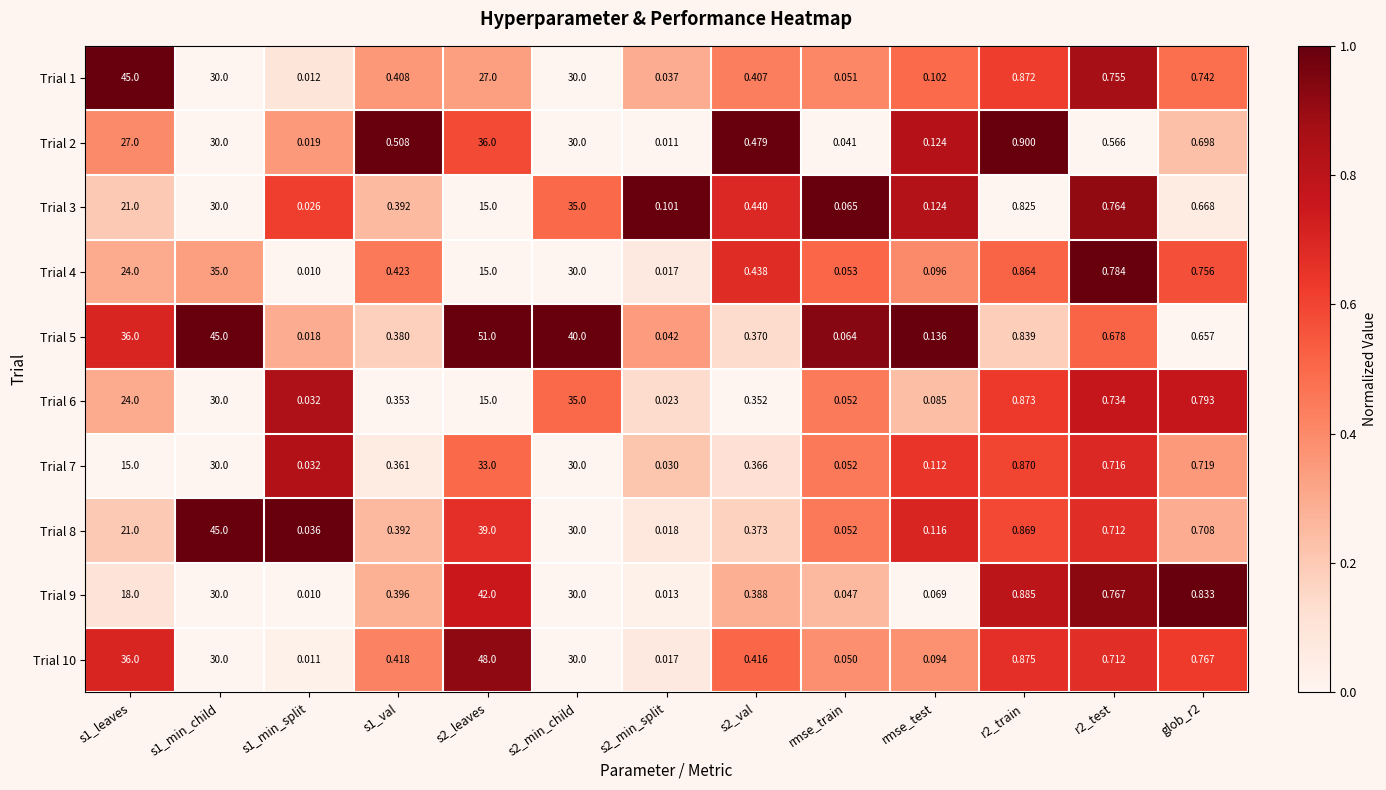

How many series are shown in this chart?

10